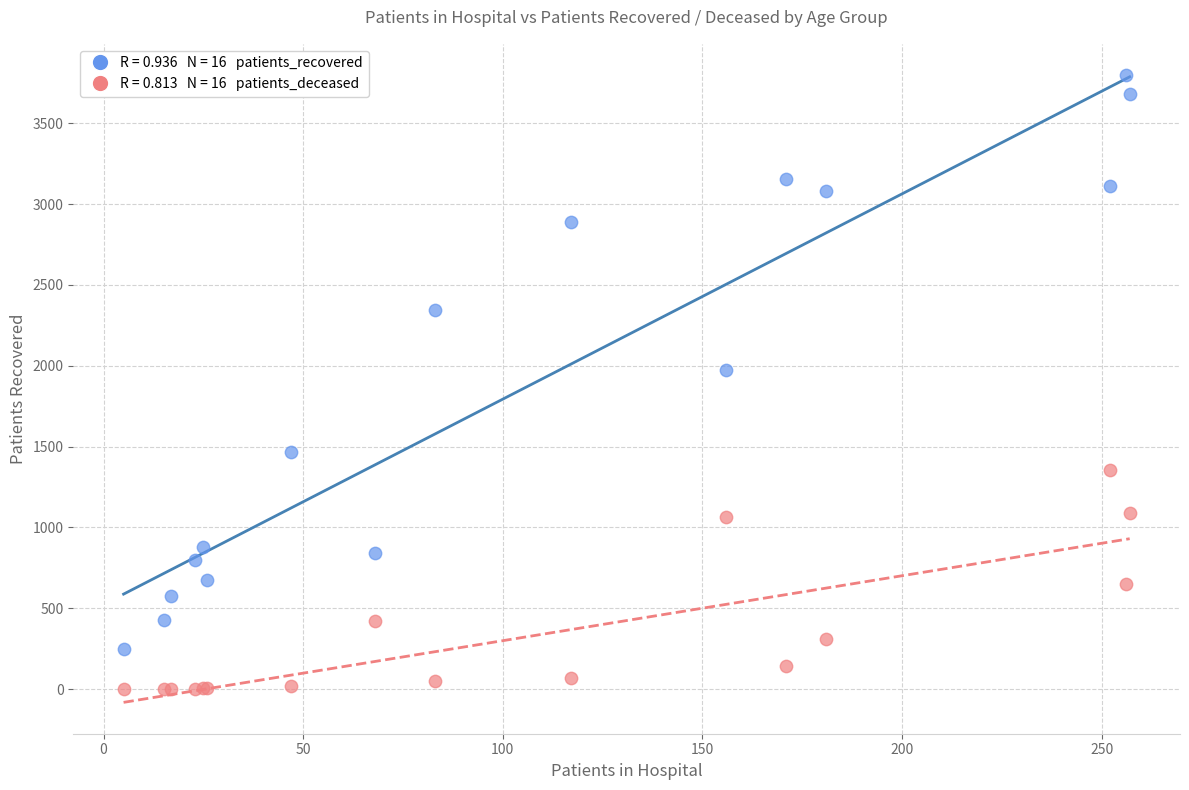

Across all series, what Y value is closest to 1898?

1971